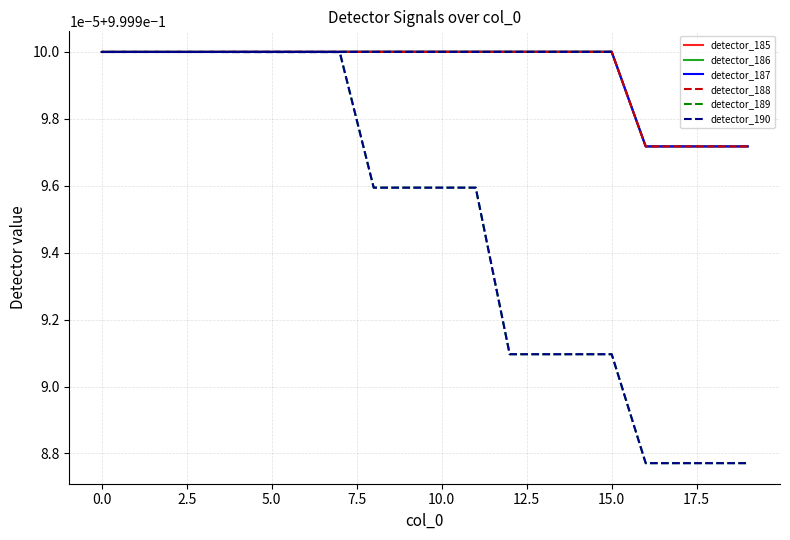

What is the sum of all detector_190 values?

35.0